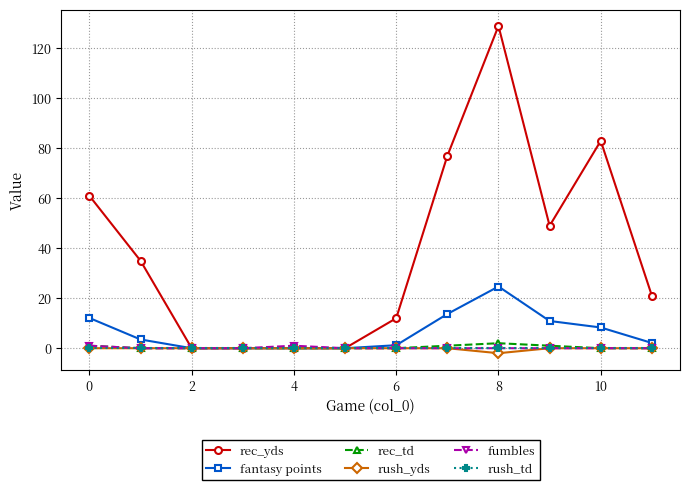

Which series has the largest total across all categories?

rec_yds